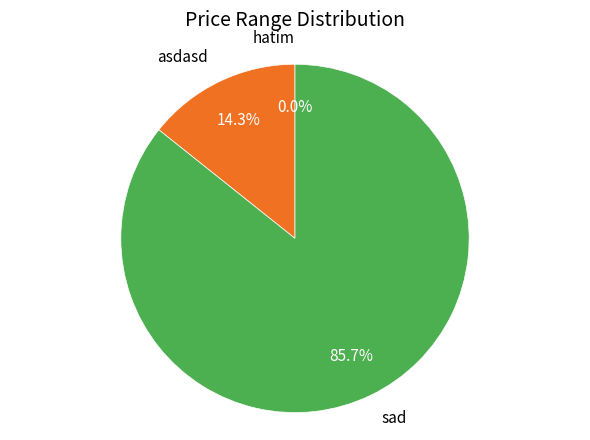

Is it true that asdasd is 14% of the pie?

True